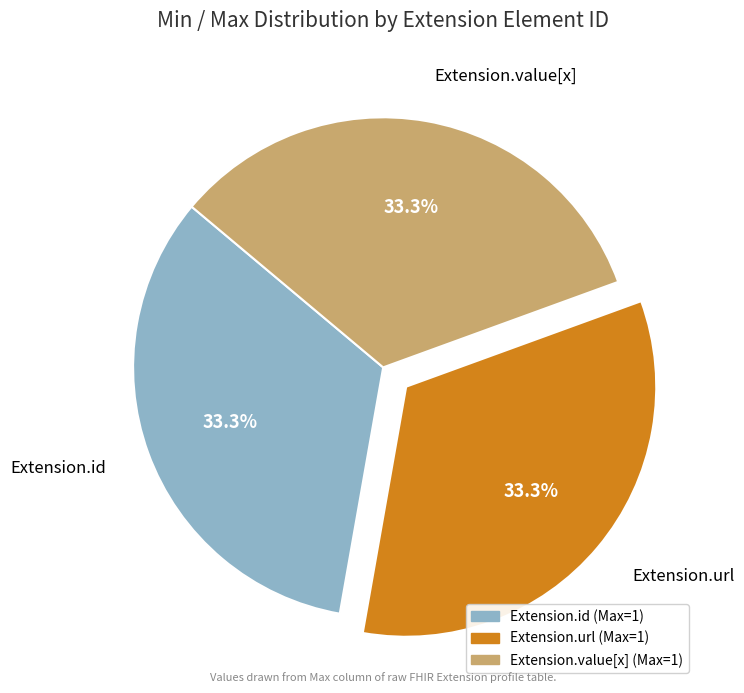

Does Extension.value[x] account for over 50% of the chart?

No